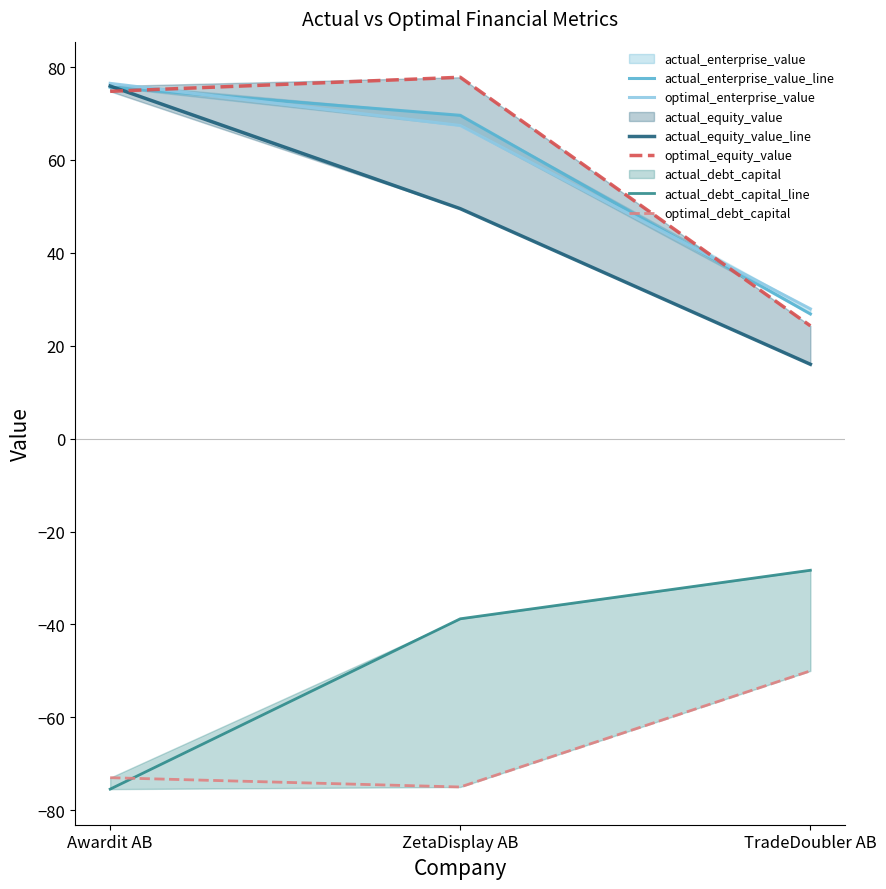

Does the chart have visible grid lines?

No